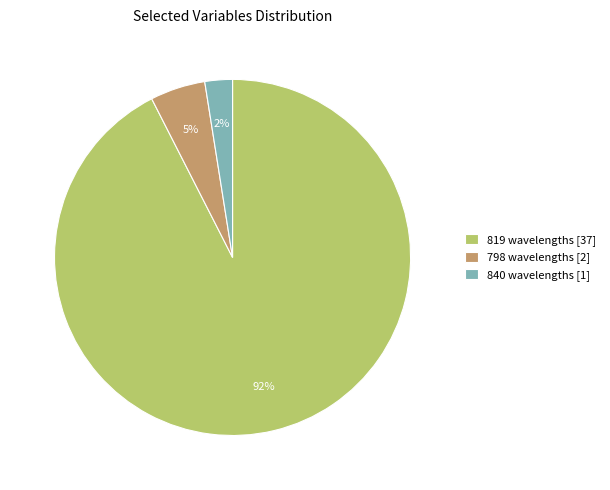

To the nearest percent, what is the average slice percentage?

33%